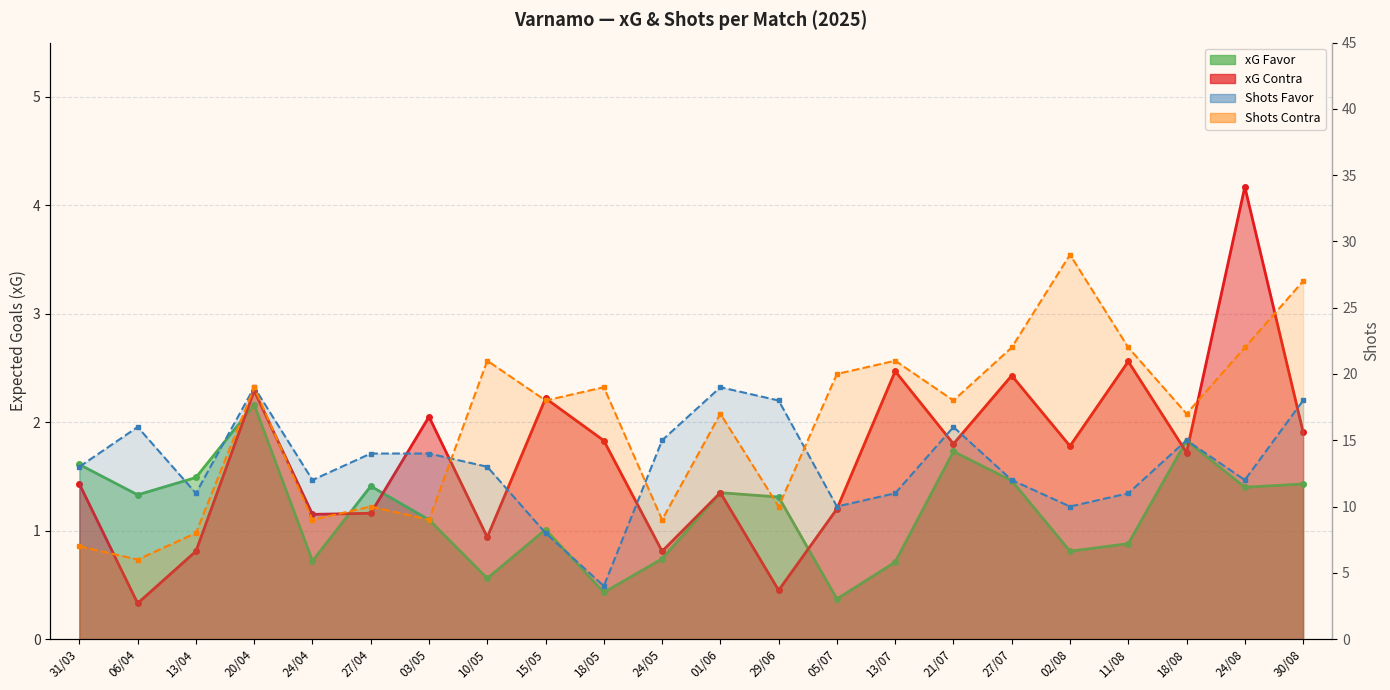

How many interior local valleys does the xG Favor series have?

7